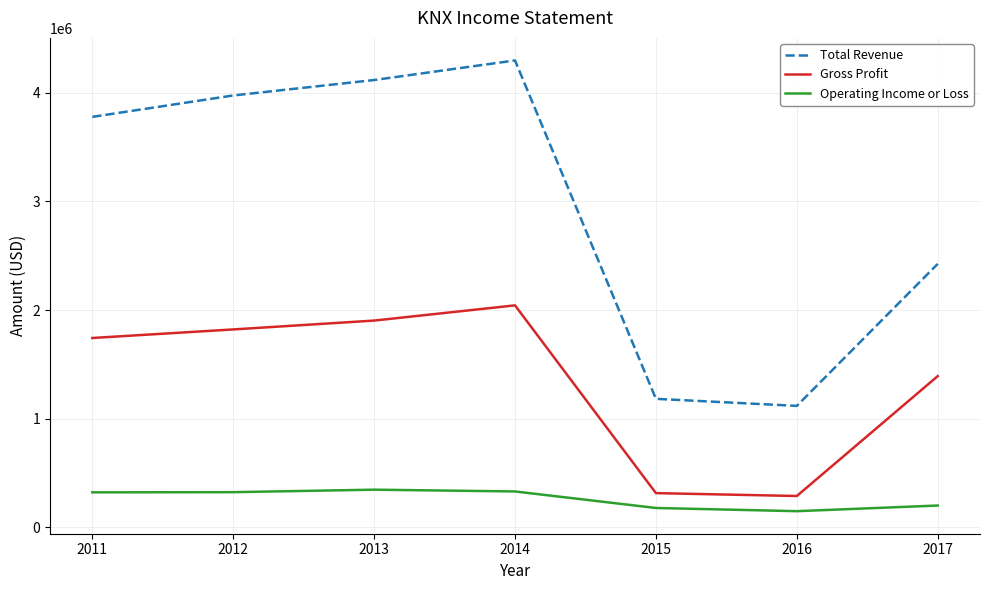

At 2017, list the series in order from smallest to largest.

Operating Income or Loss, Gross Profit, Total Revenue